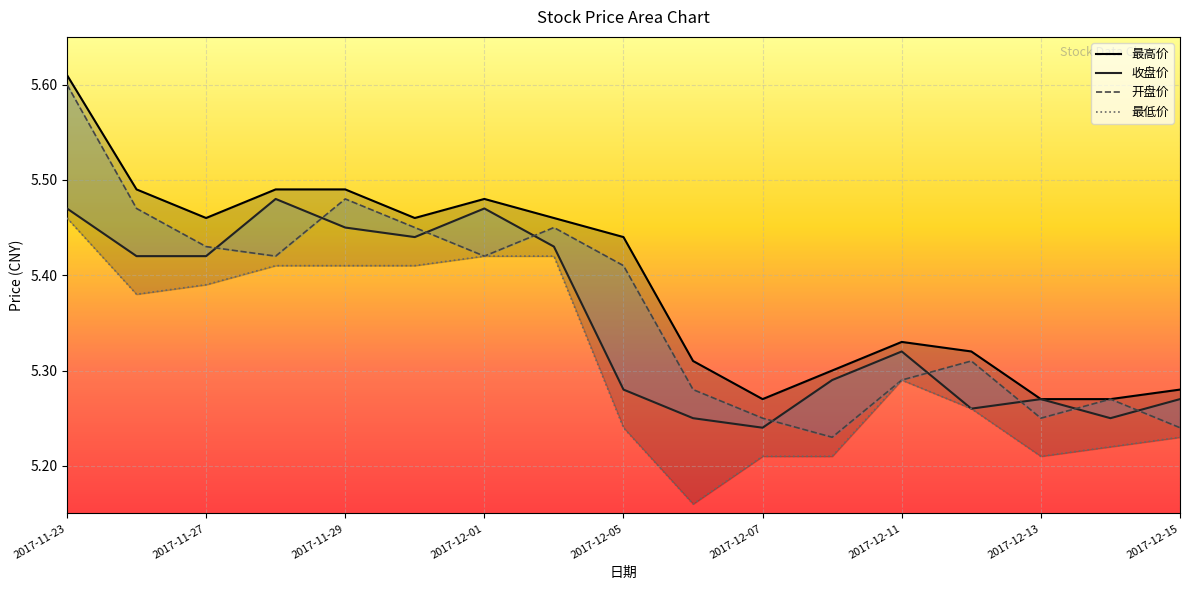

What is the greatest value displayed?

5.6